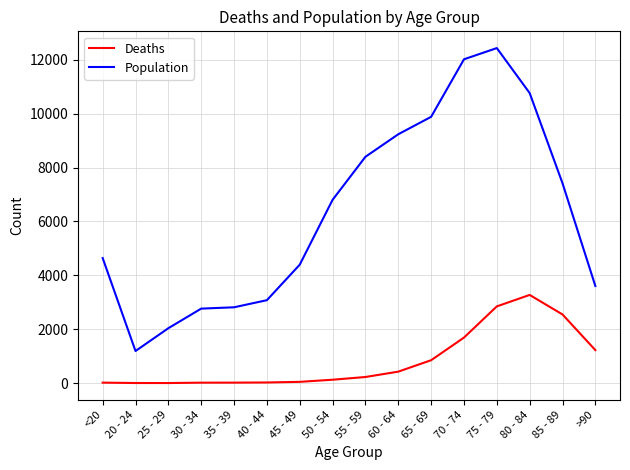

What is the lowest value of the Population series?

1191